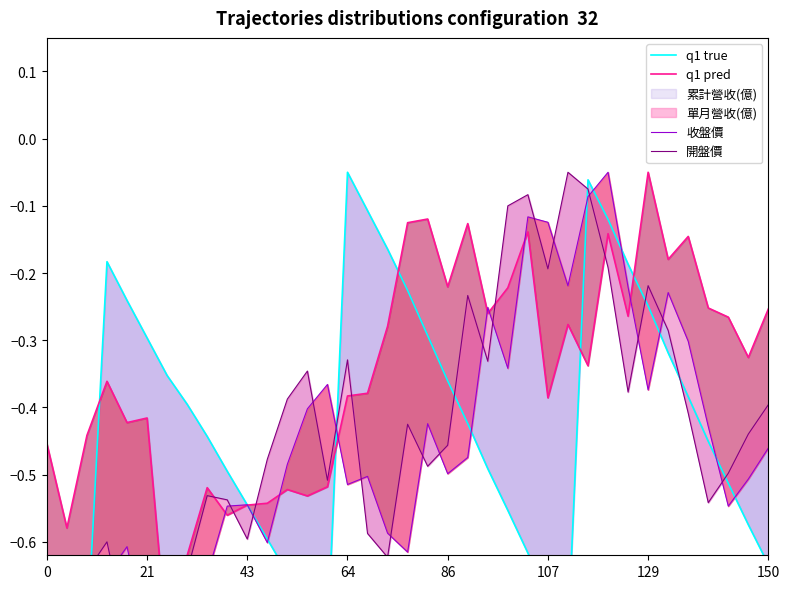

In q1 true, how many points are lower than both neighbors (excluding endpoints)?

3